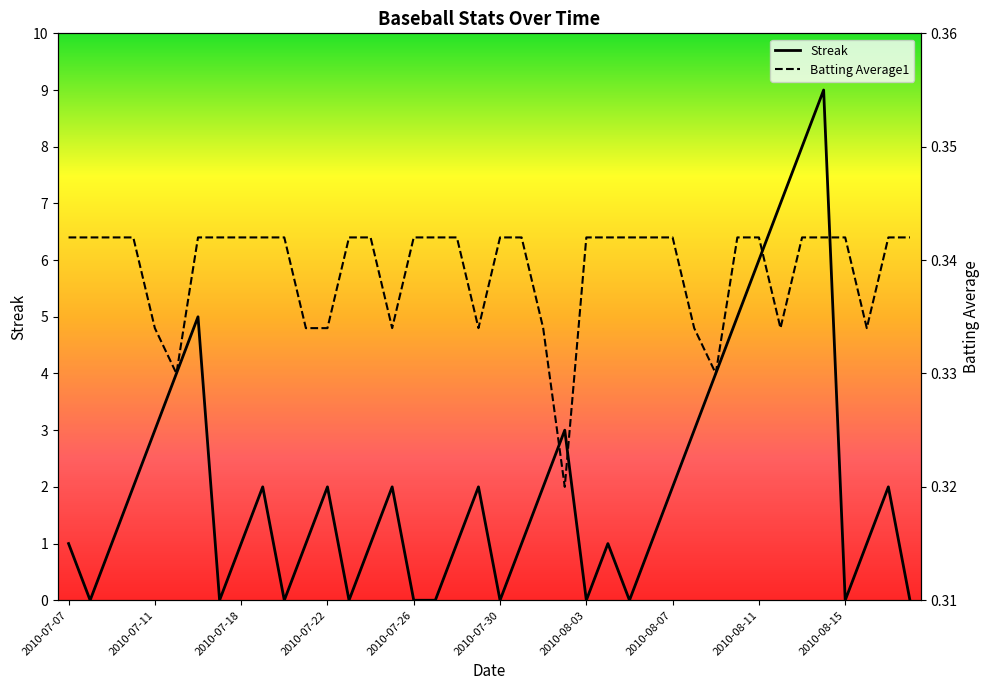

How many distinct data groups are displayed?

2